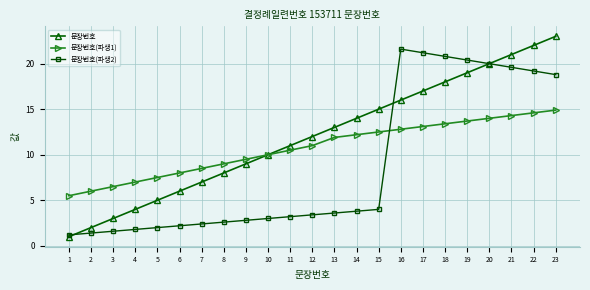

Rank the categories by 문장번호 value from highest to lowest.

23, 22, 21, 20, 19, 18, 17, 16, 15, 14, 13, 12, 11, 10, 9, 8, 7, 6, 5, 4, 3, 2, 1